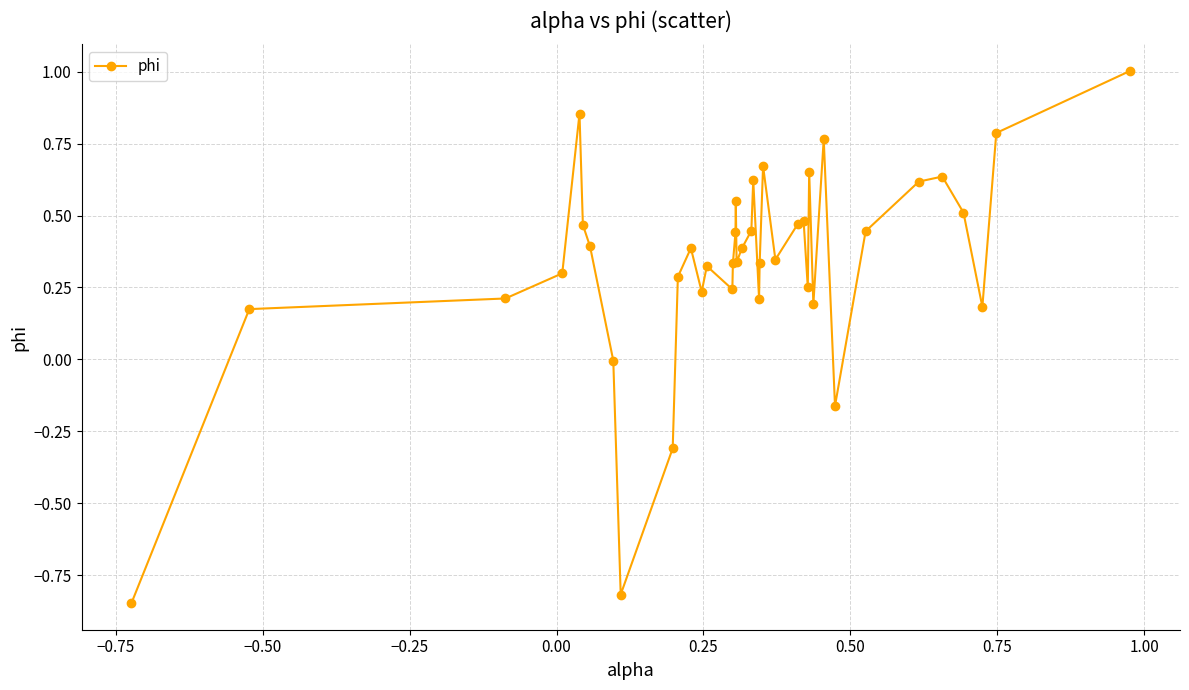

What is the difference between the maximum and second lowest values?

1.8